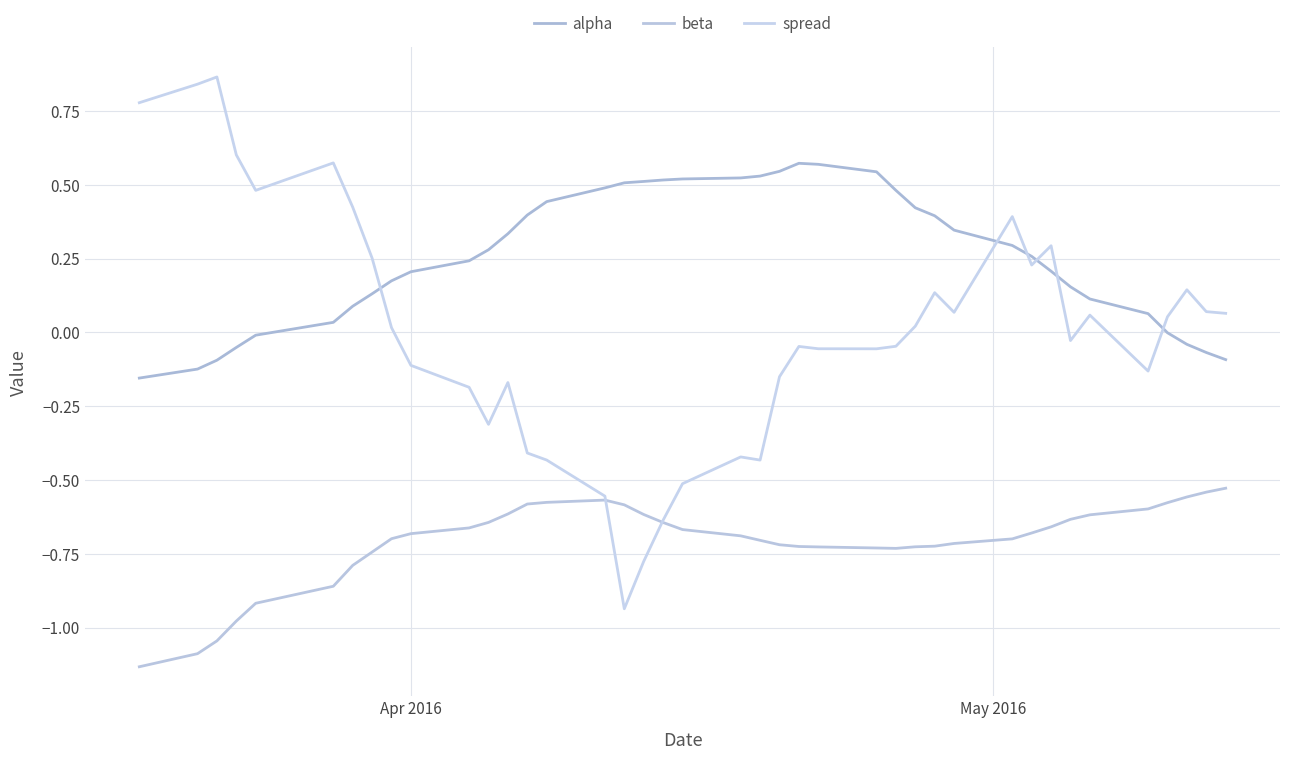

Is this an area chart (filled region under the line)?

No